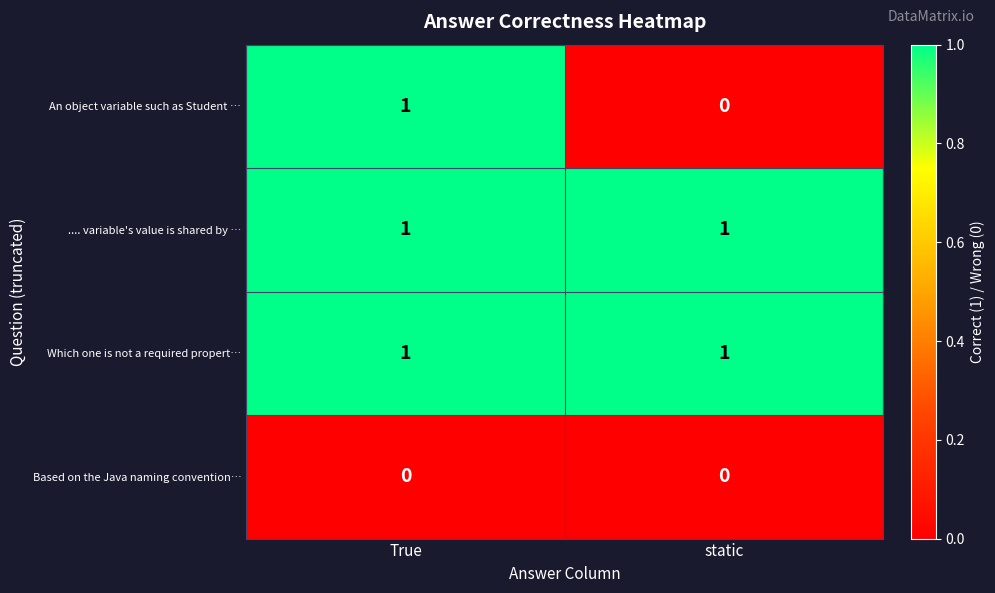

The Which one is not a required propert… series shows 2 at static. True or false?

False